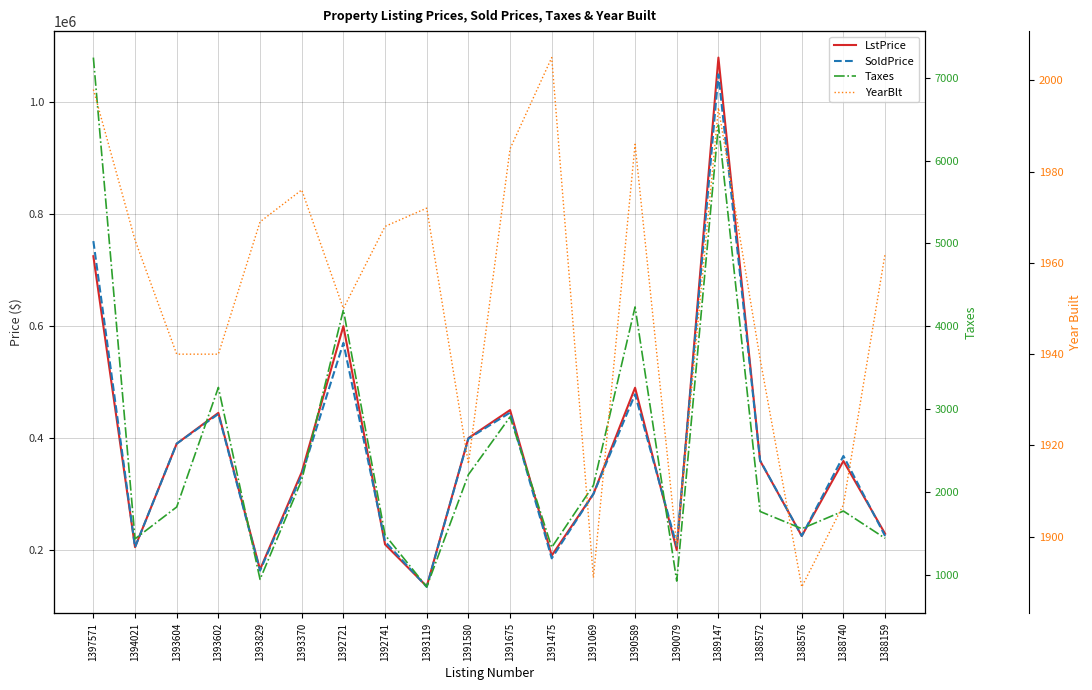

In LstPrice, how many points are lower than both neighbors (excluding endpoints)?

6